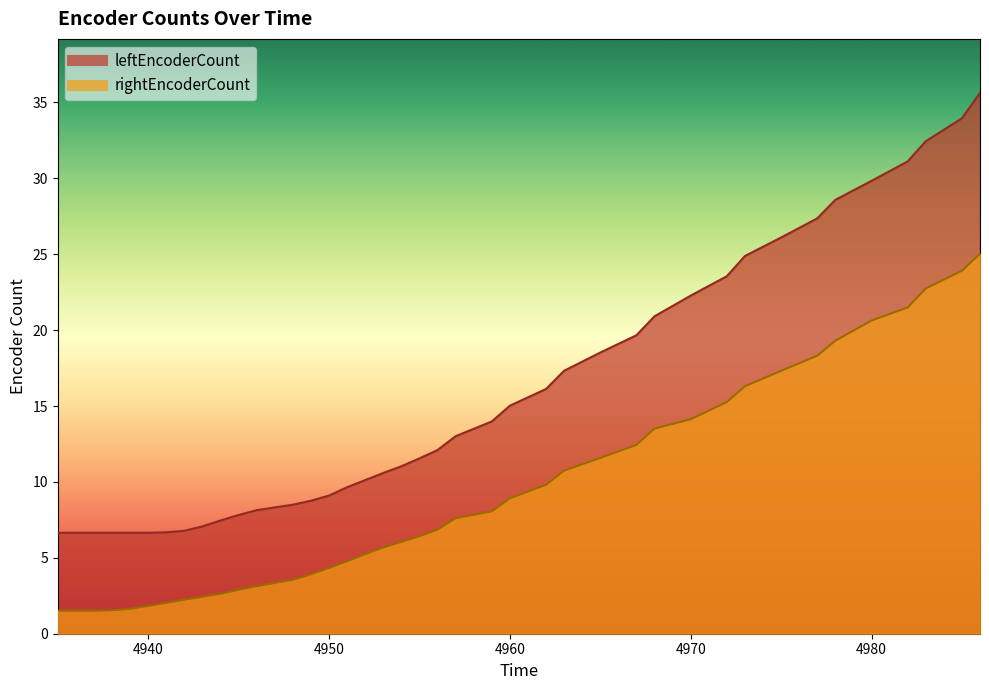

Is the value of rightEncoderCount at 4948 greater than the value of leftEncoderCount at 4978?

No